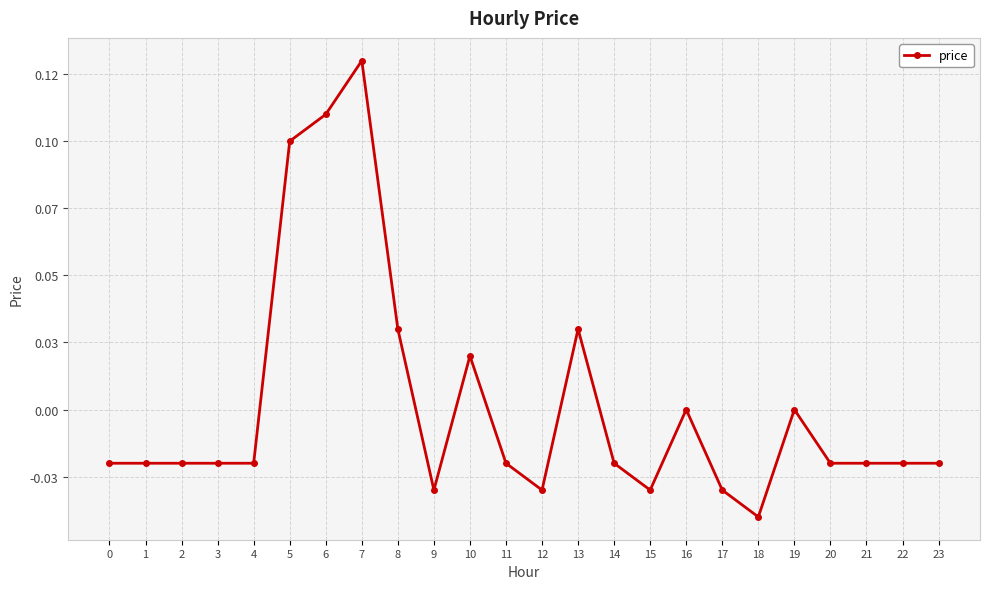

How many points are lower than both their immediate neighbors (excluding endpoints)?

4